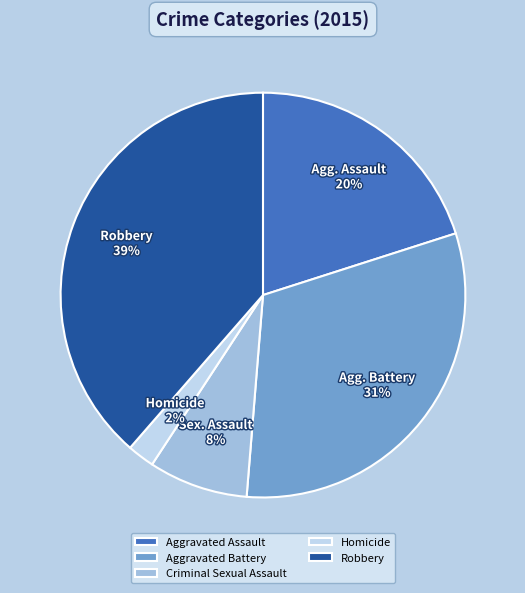

To the nearest percent, what is the average slice percentage?

20%